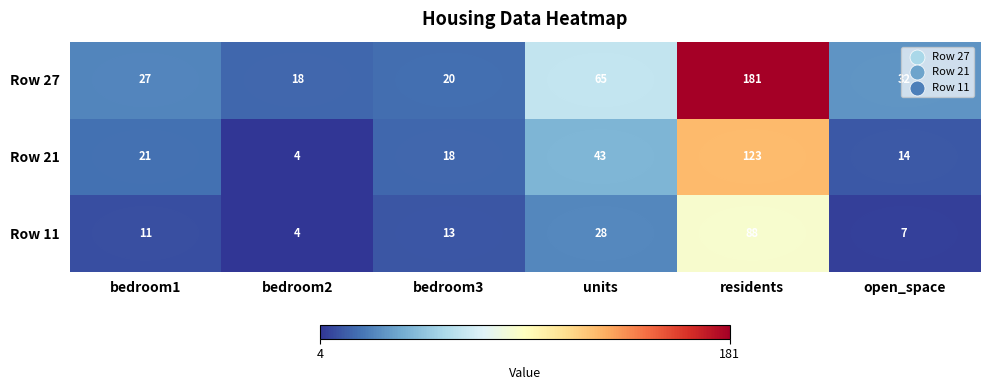

What is the difference between the second highest and minimum values in the Row 21 series?

39